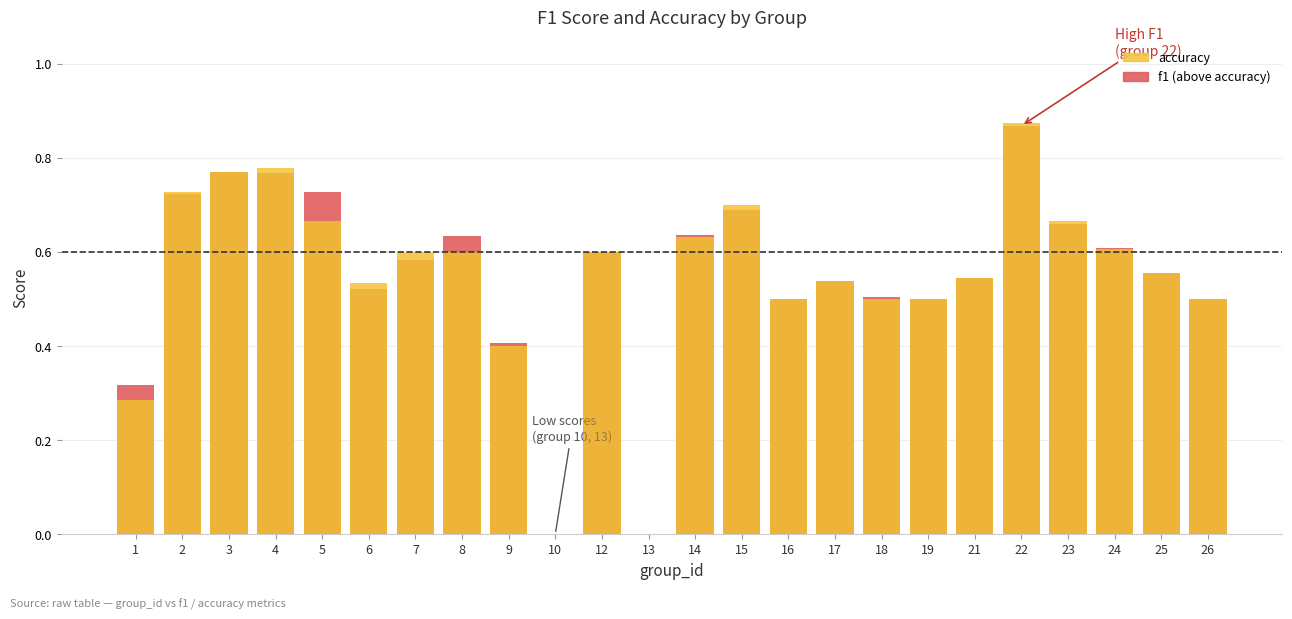

How many positive values does the f1 (below accuracy) series have?

22